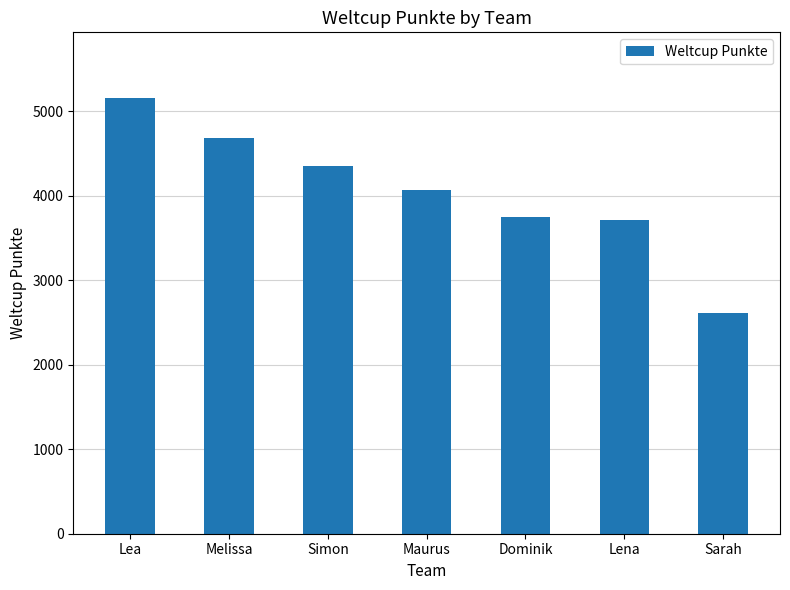

The chart shows a value of 2612 at Sarah. True or false?

True